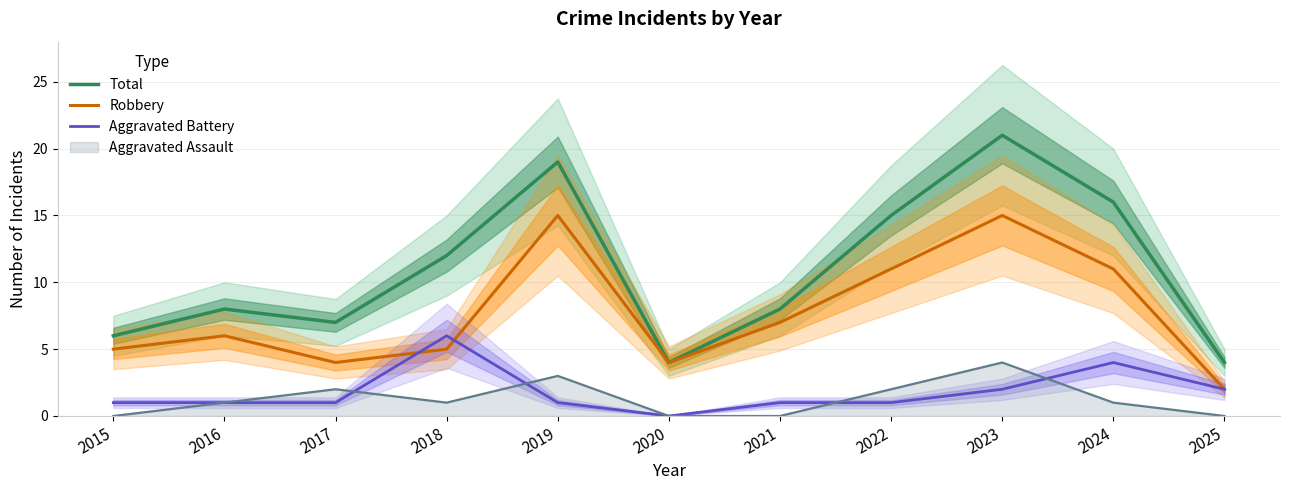

True or false: Total and Aggravated Battery intersect in this chart.

False